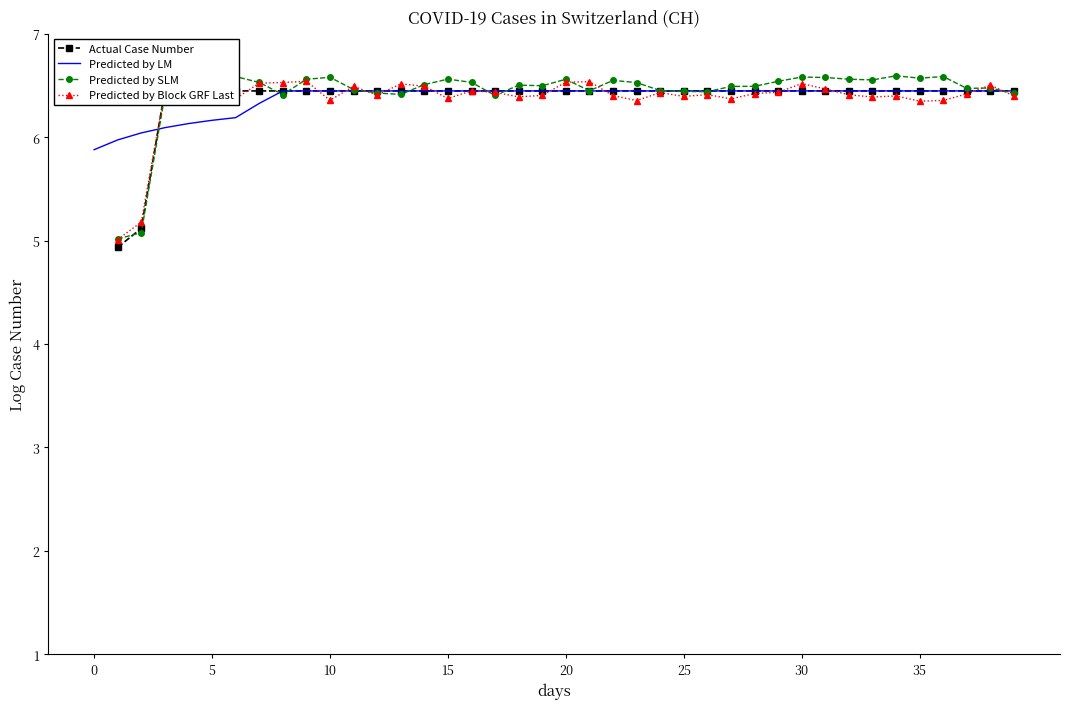

What is the maximum value shown in the chart?

6.6